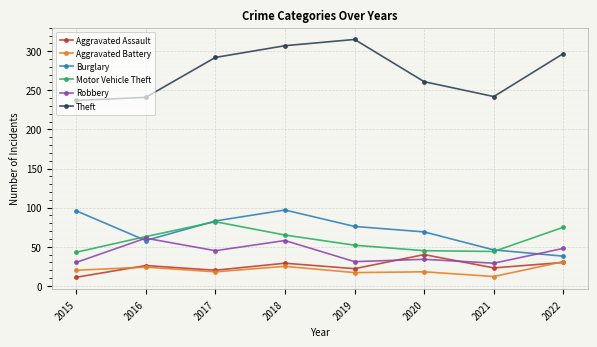

What is the value of the Robbery point at the 4th from the left?

58